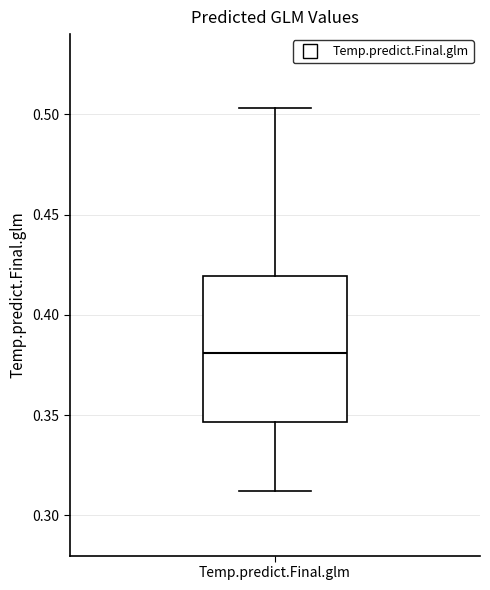

Read this box plot against the y-axis: the position of the median line, the range covered by the box, and the ends of both whiskers. The values are not printed on the chart, so give them approximately, as read against the axis.

median 0.380, box 0.345 to 0.420, whiskers 0.310 to 0.505